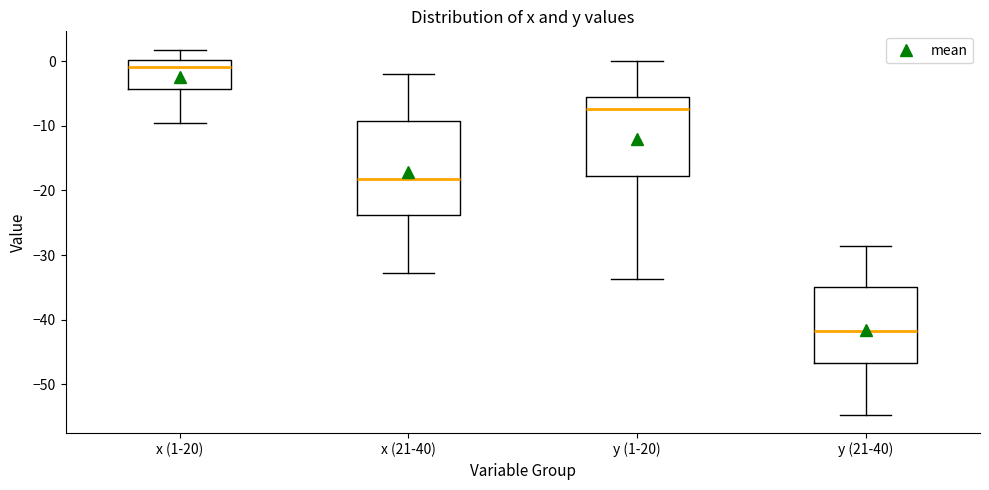

Where does the median line of the box for x (1-20) sit on the y-axis? The values are not printed on the chart, so give them approximately, as read against the axis.

-1